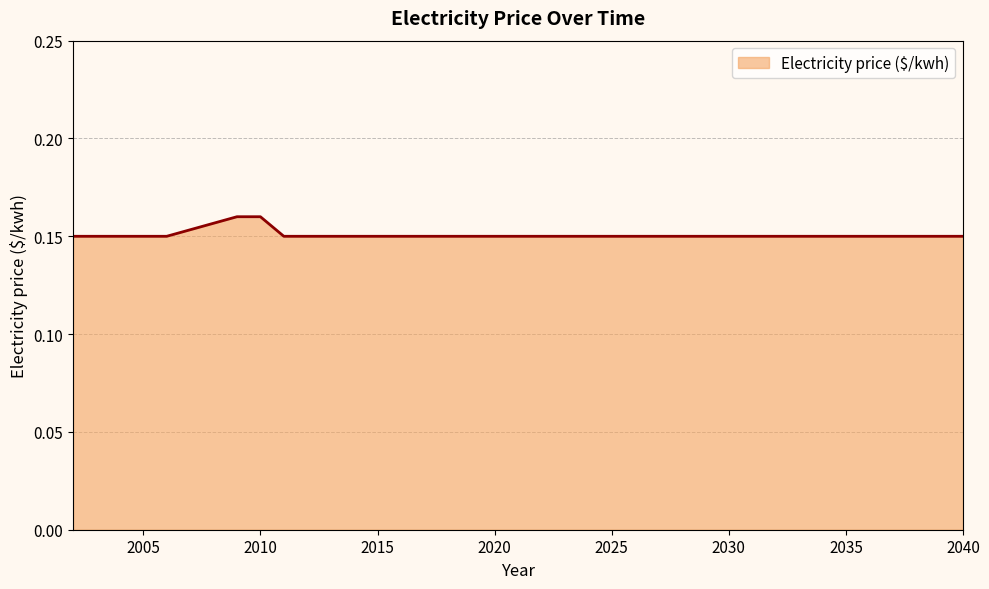

What is the value of the 4th point from the left?

0.1